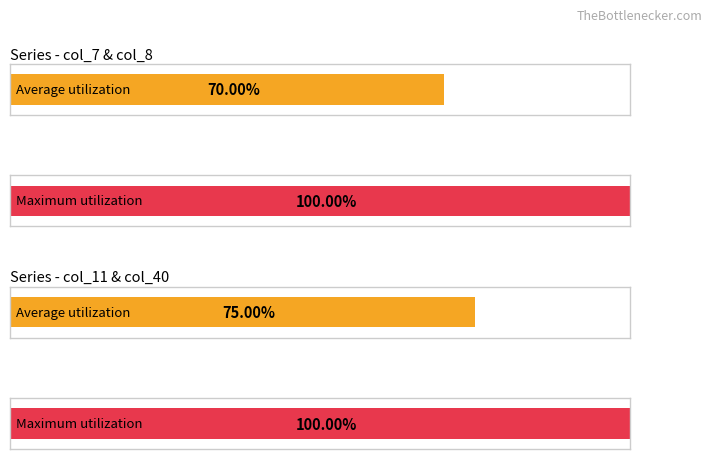

Does the chart contain any negative values?

No